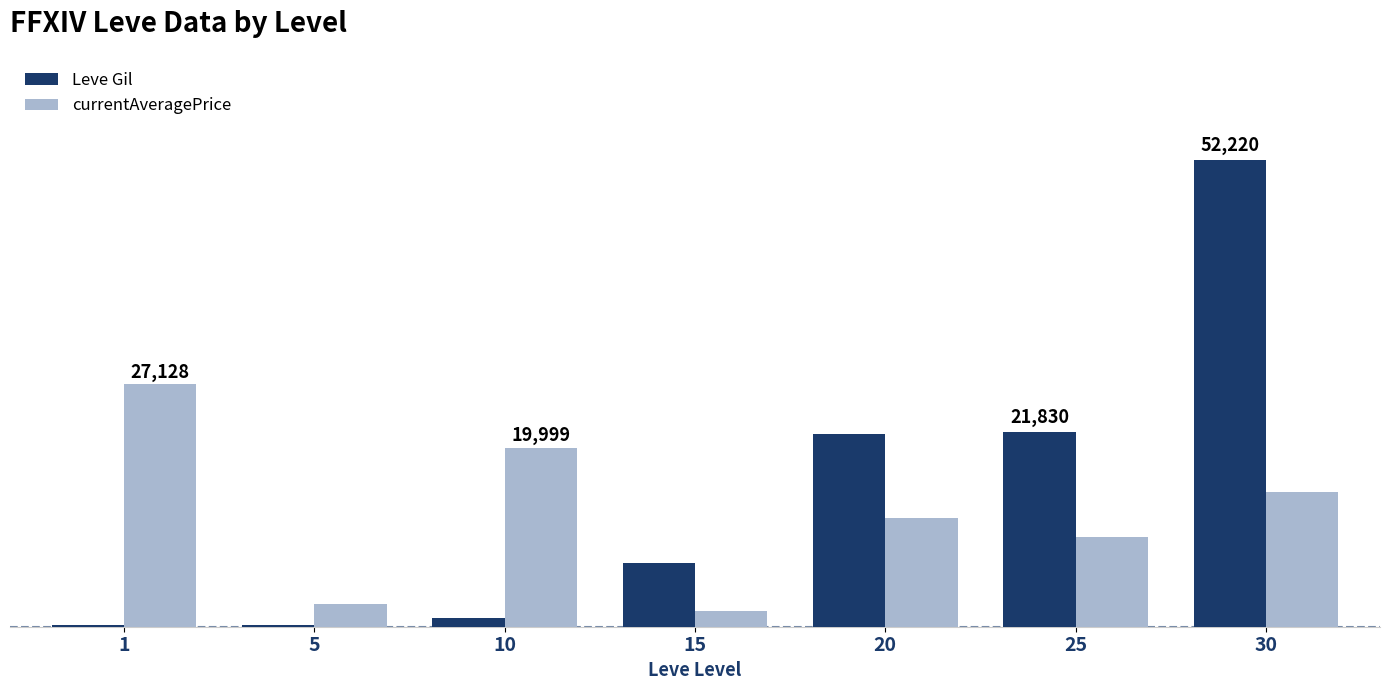

What are all the series names shown in the legend?

Leve Gil, currentAveragePrice